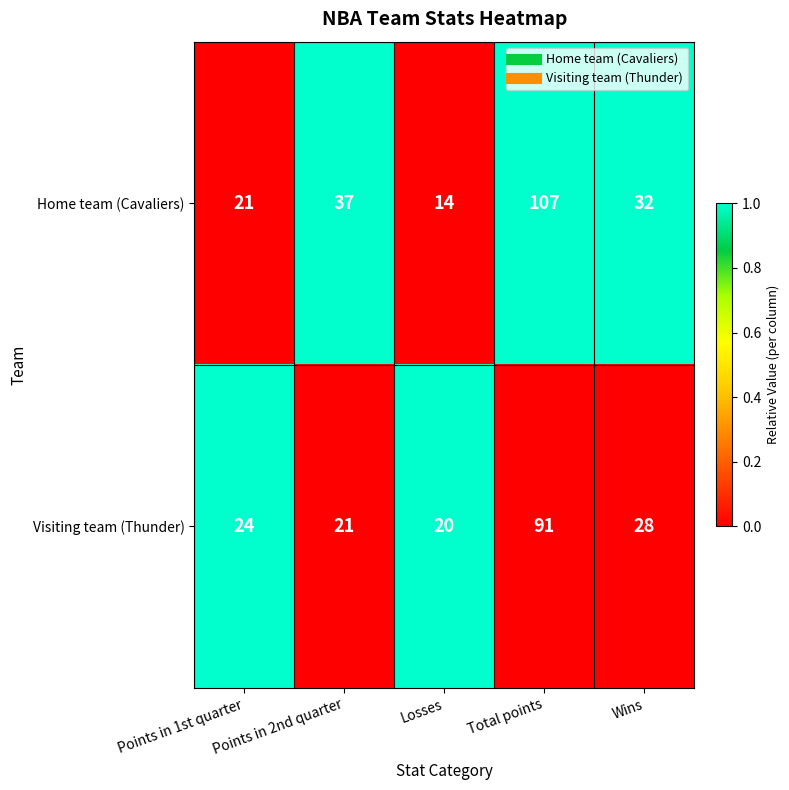

What is the difference between the highest and lowest values at Points in 2nd quarter?

16